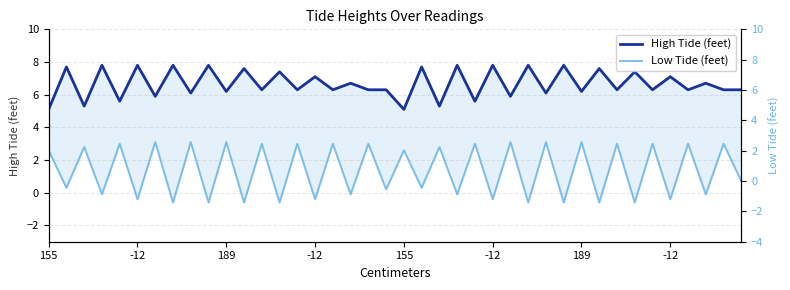

True or false: High Tide (feet) and Low Tide (feet) cross at least once.

False